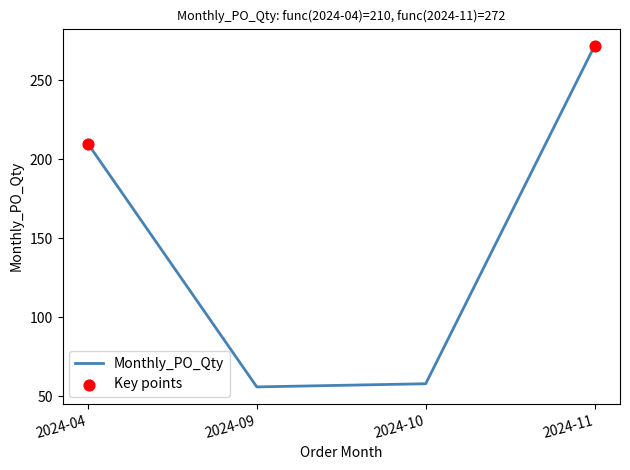

What is the change in value from 2024-09 to 2024-10?

+2